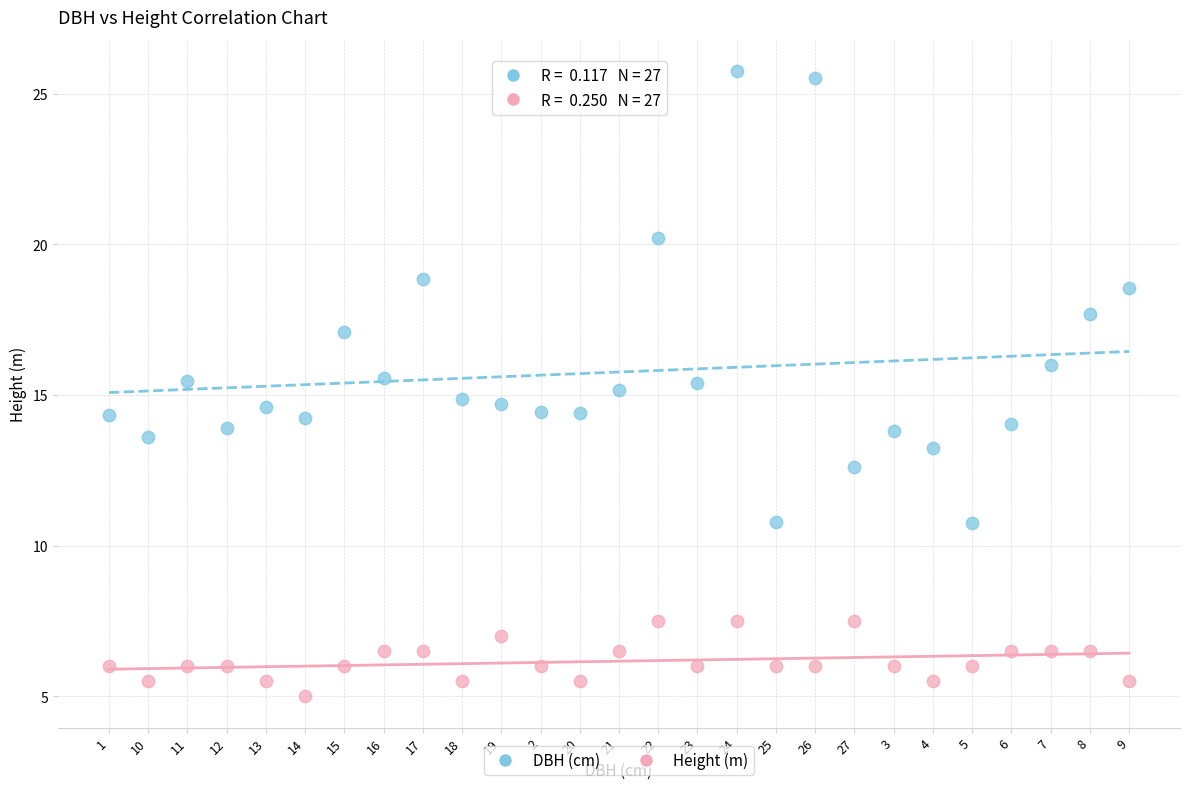

Which series reaches the minimum Y coordinate?

Height (m)